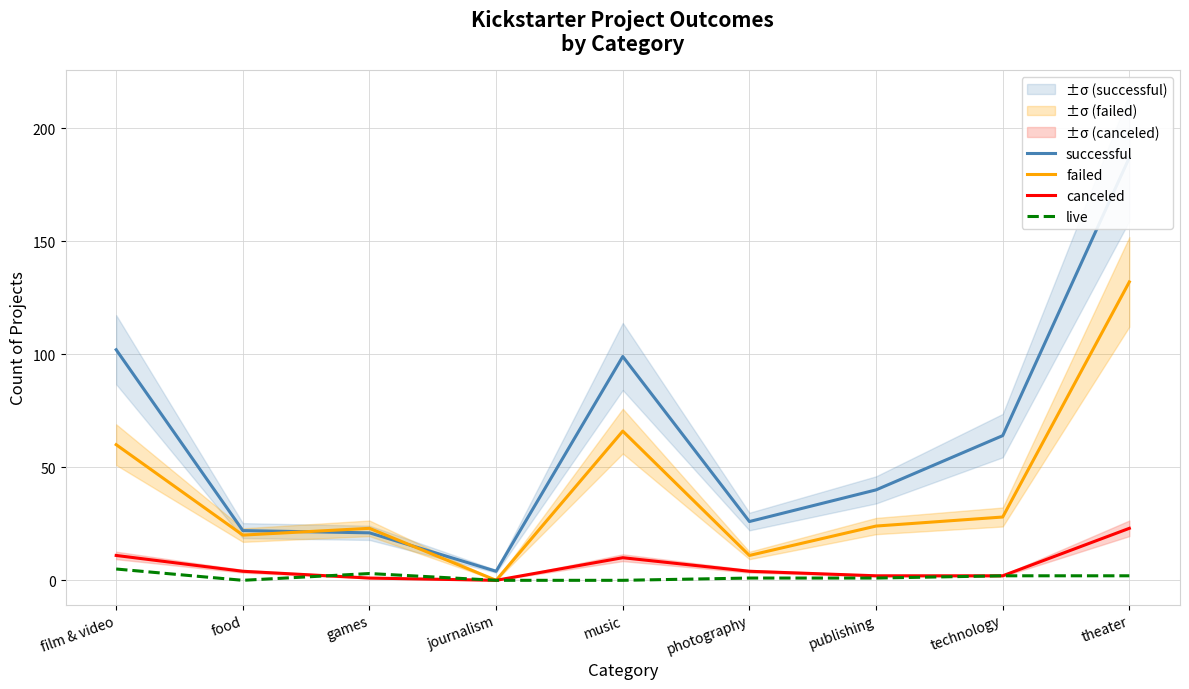

True or false: failed and live cross at least once.

False